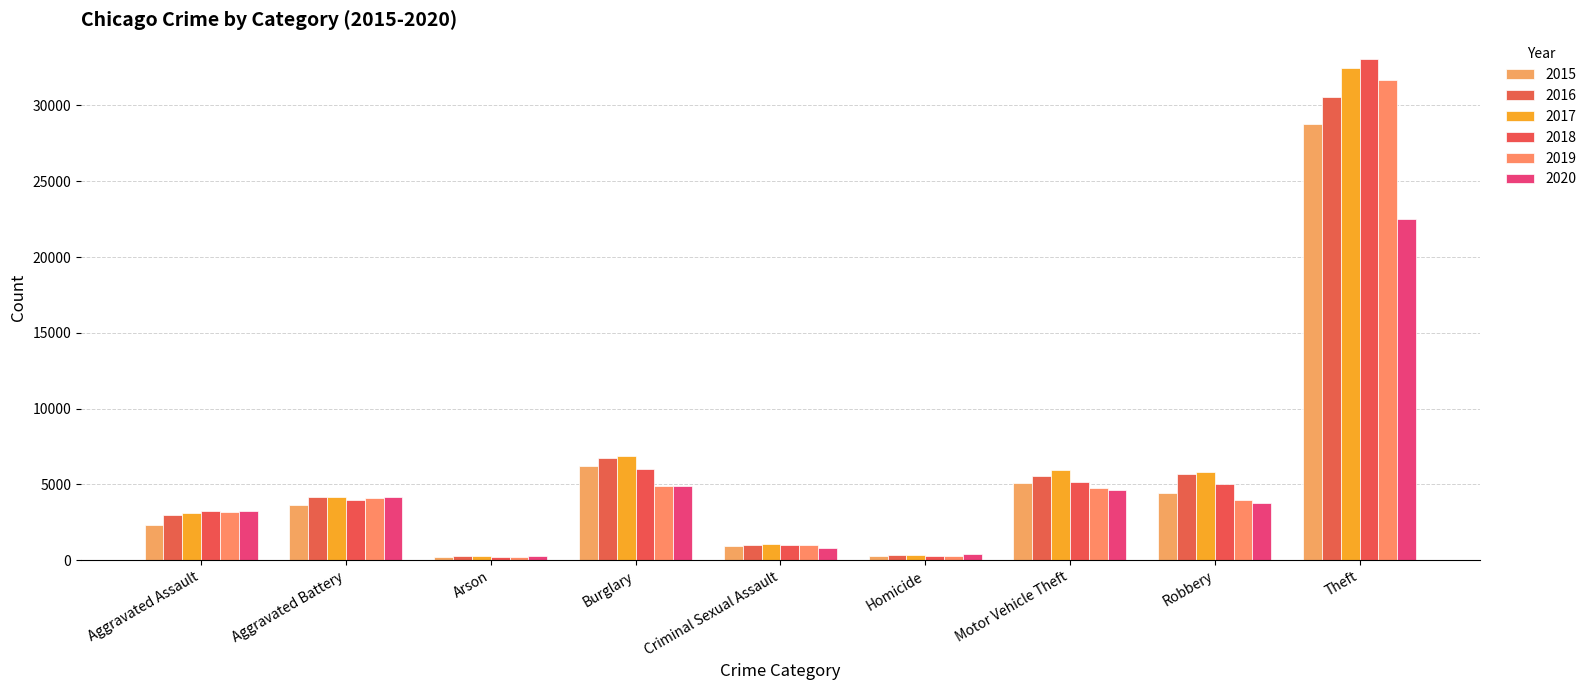

At which label is 2016 closest to 15429?

Burglary